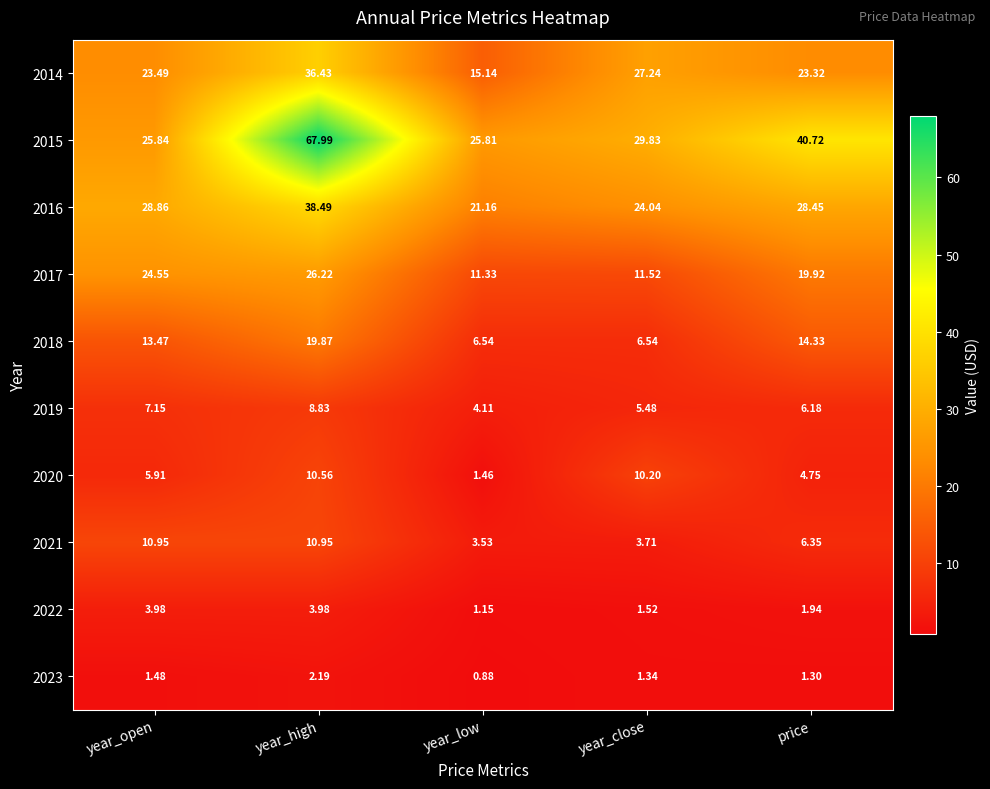

At how many categories does at least one series exceed 14?

5